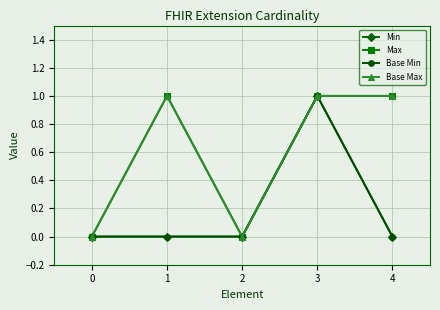

In Max, how many points are lower than both neighbors (excluding endpoints)?

1